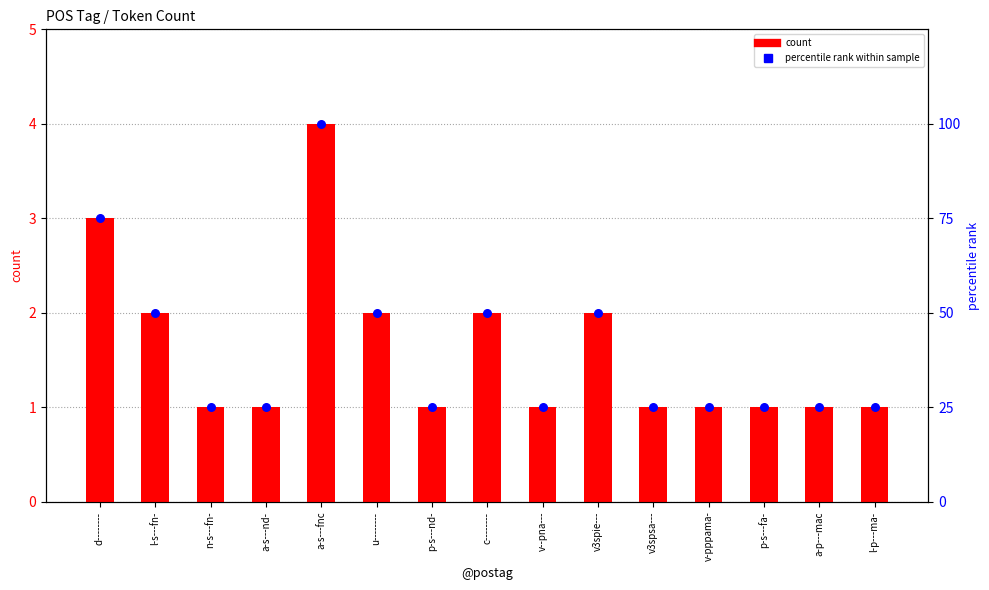

Which series has the largest total across all categories?

percentile rank within sample